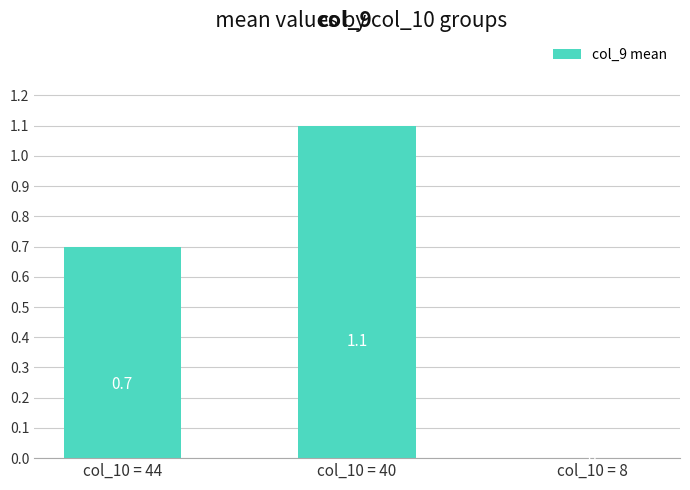

Which category has the highest value across all series?

col_10 = 40